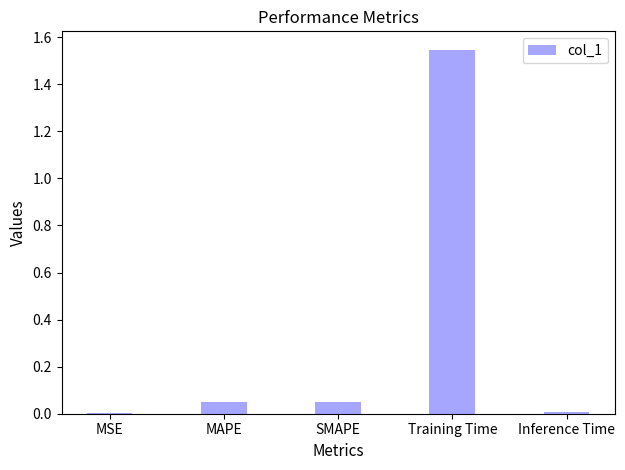

Does the chart contain stacked bars?

No